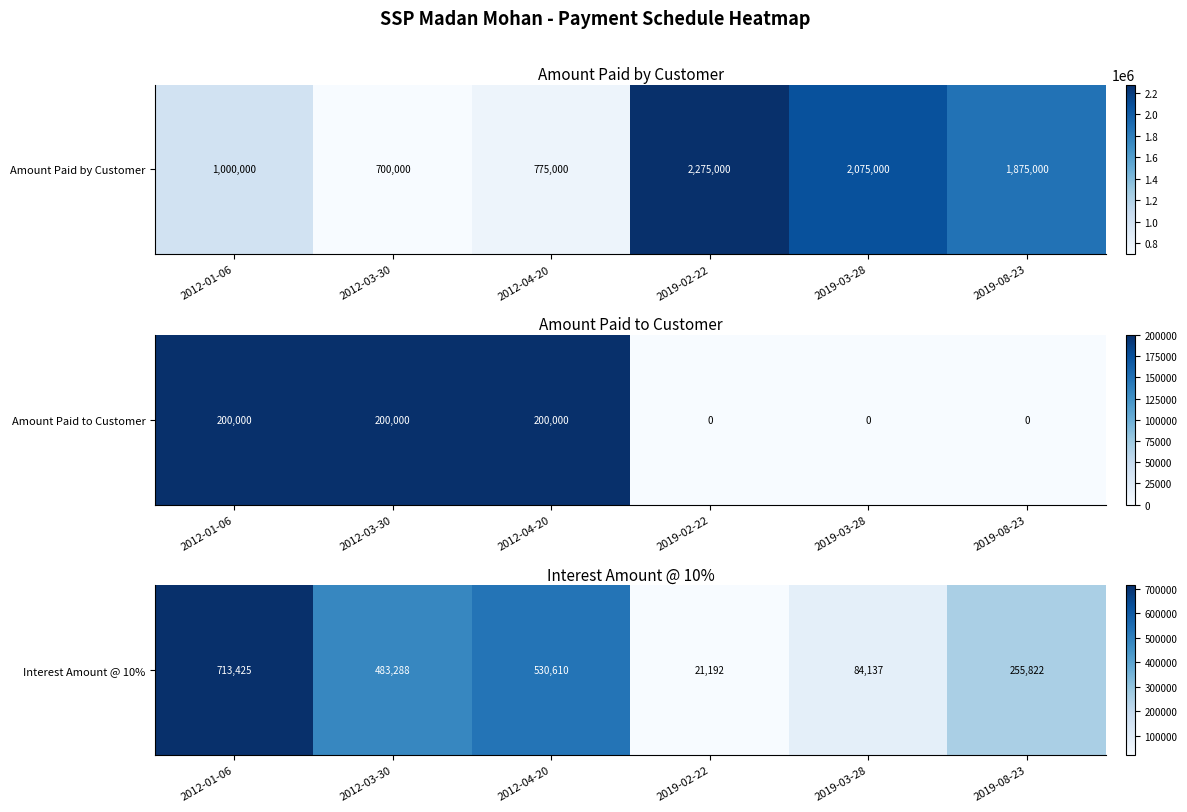

Is it true that the value at 2019-03-28 is 148032?

False